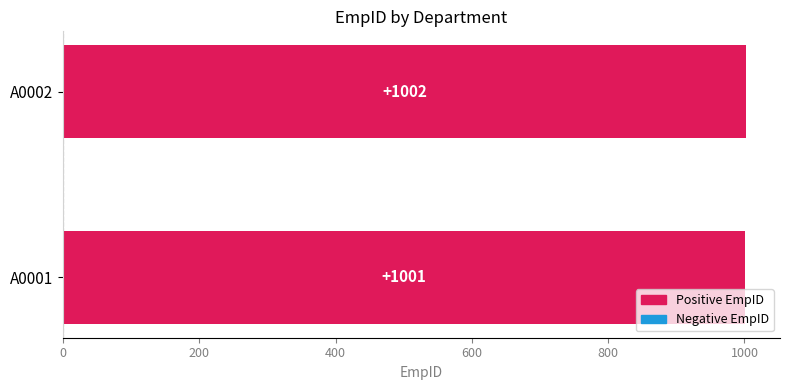

List the labels in order of value, smallest first.

A0001, A0002